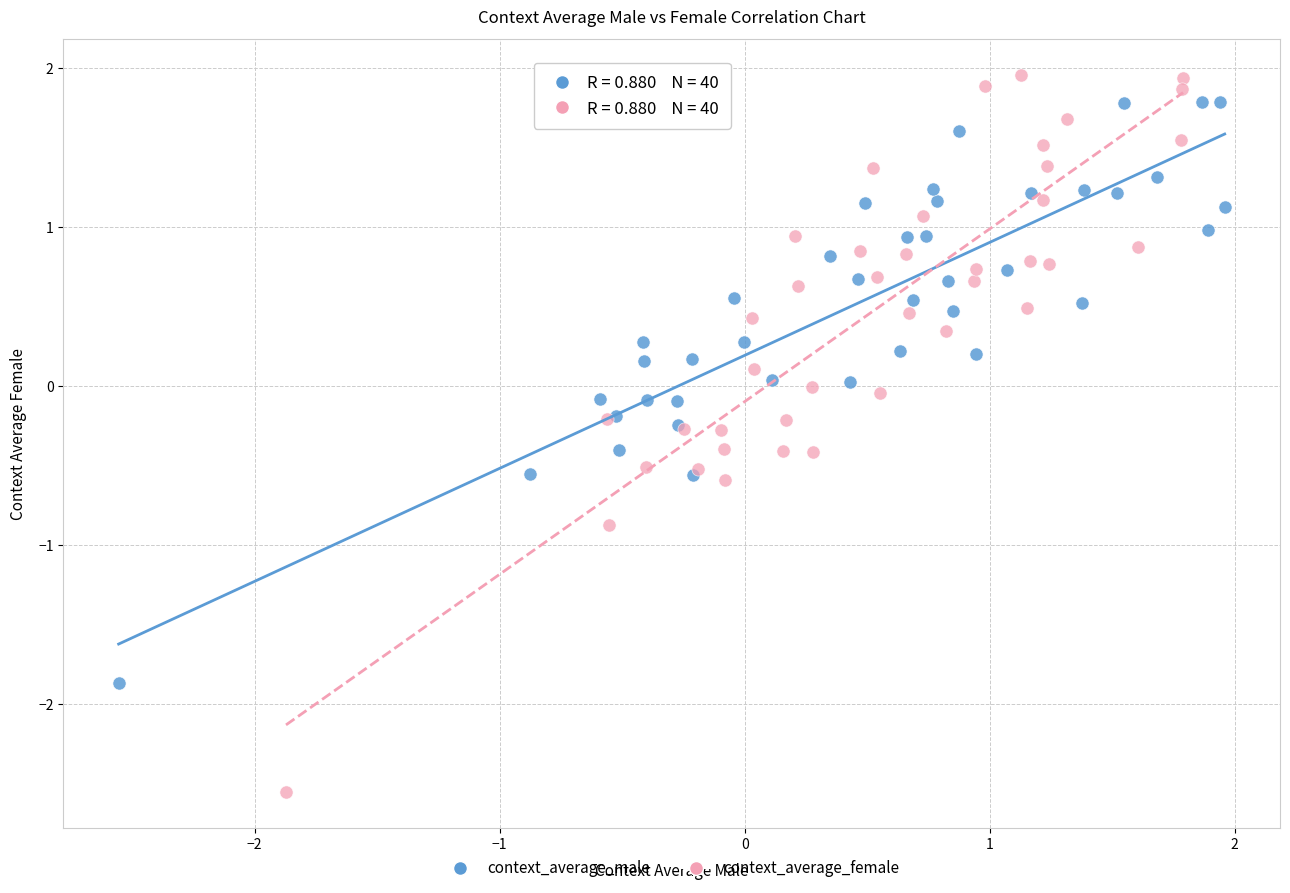

Which series reaches the maximum Y coordinate?

context_average_female